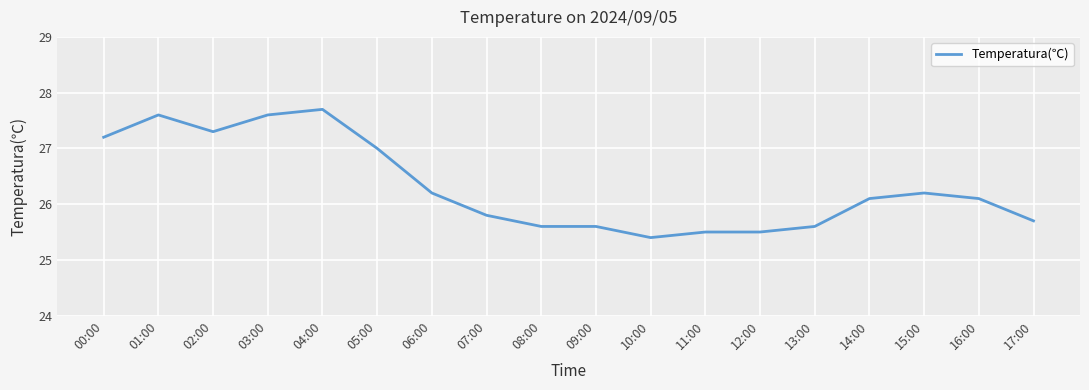

The chart shows a value of 25.5 at 12:00. True or false?

True